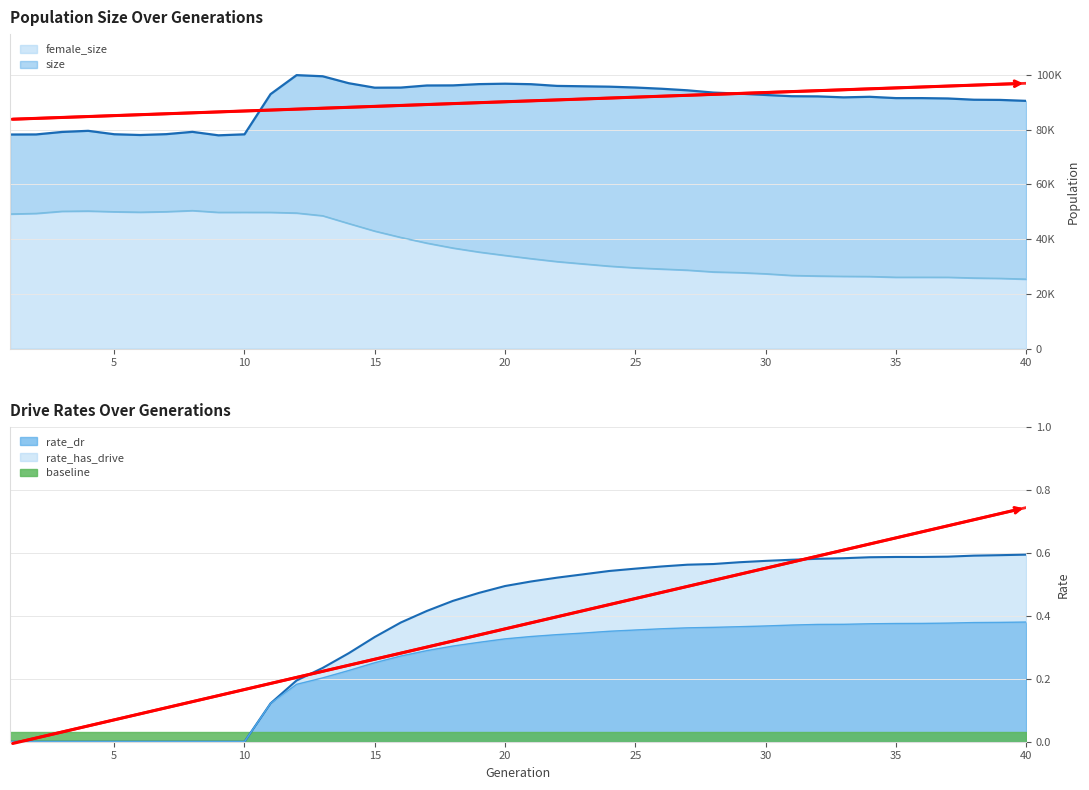

Which series changed the most between 16 and 34?

female_size